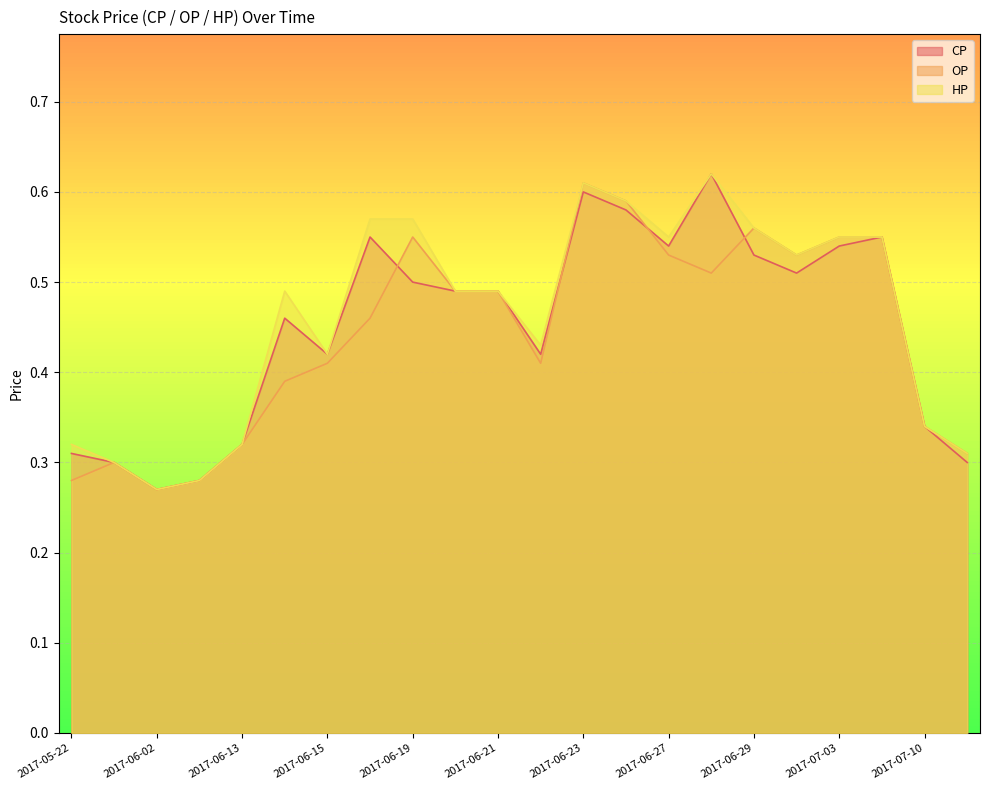

The value of OP at 2017-06-28 is 0.5. True or false?

True